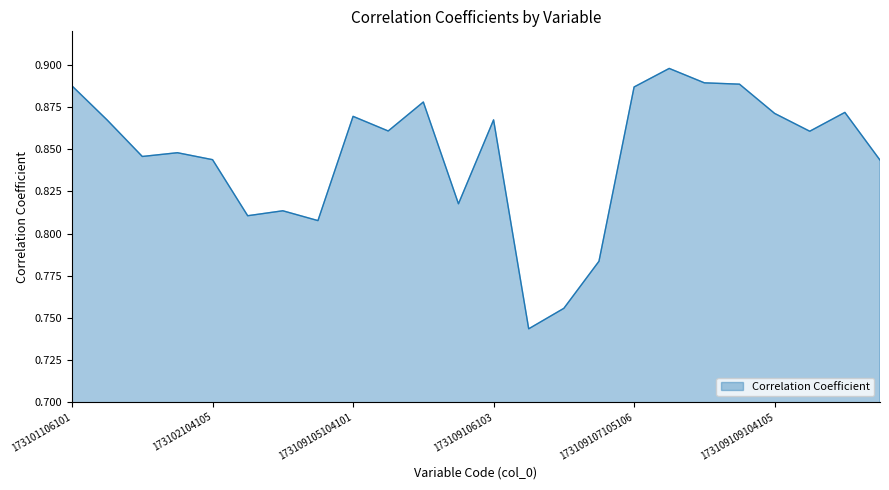

Does the chart have visible grid lines?

No